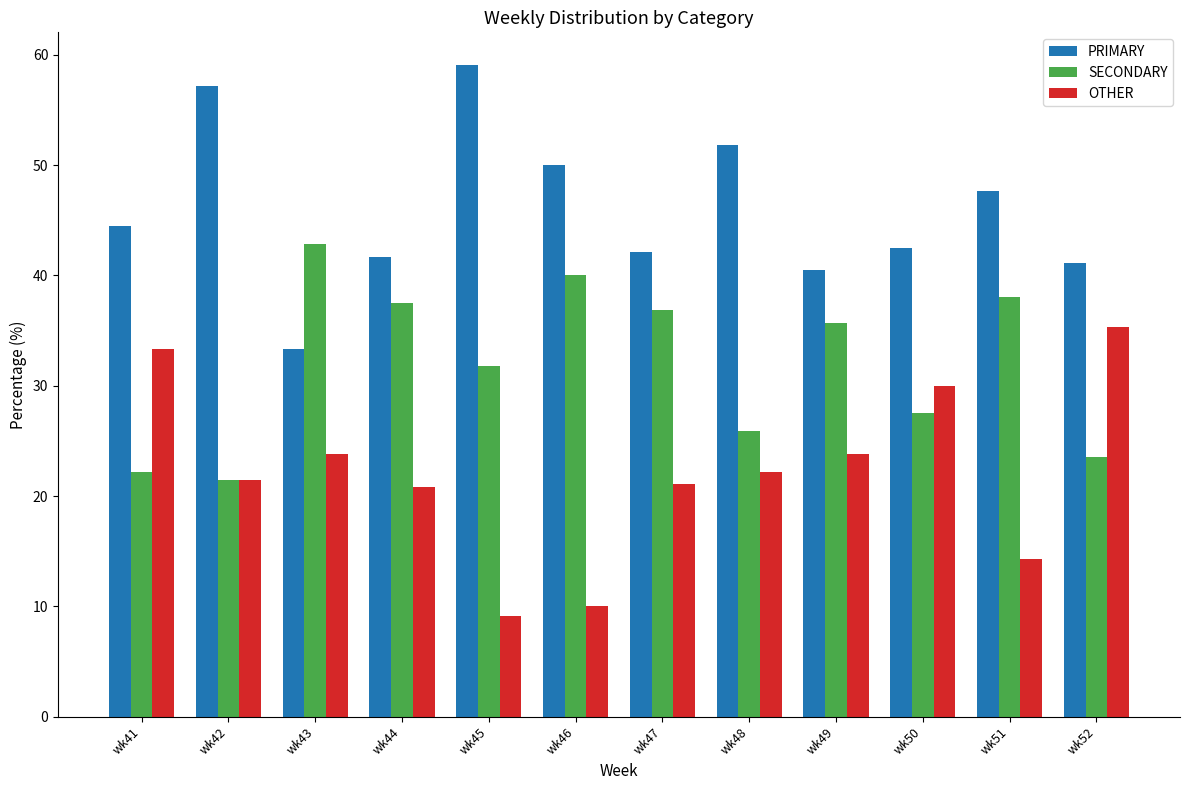

What is the total value across all series at wk49?

100.0